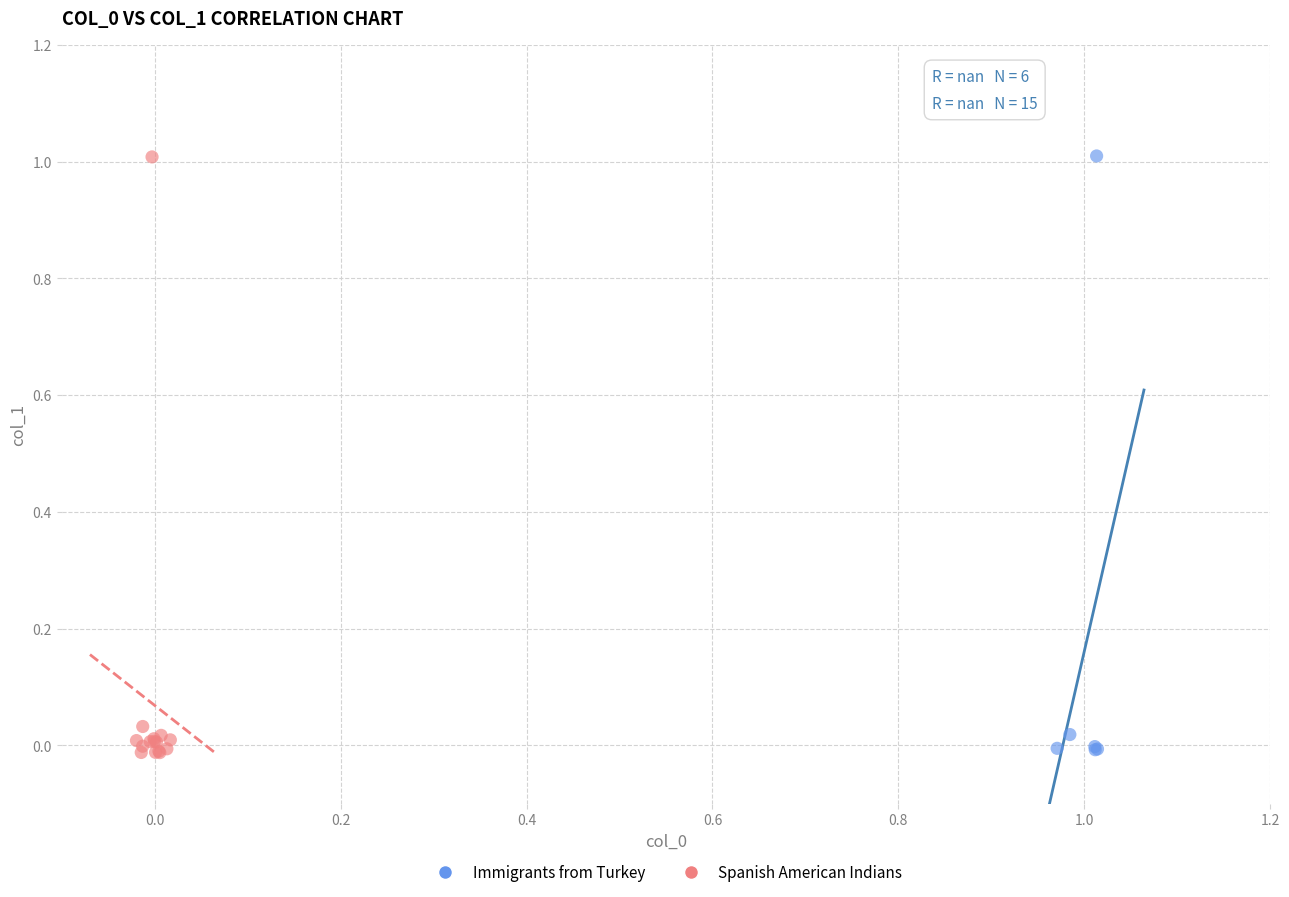

What are all the series names shown in the legend?

Immigrants from Turkey, Spanish American Indians